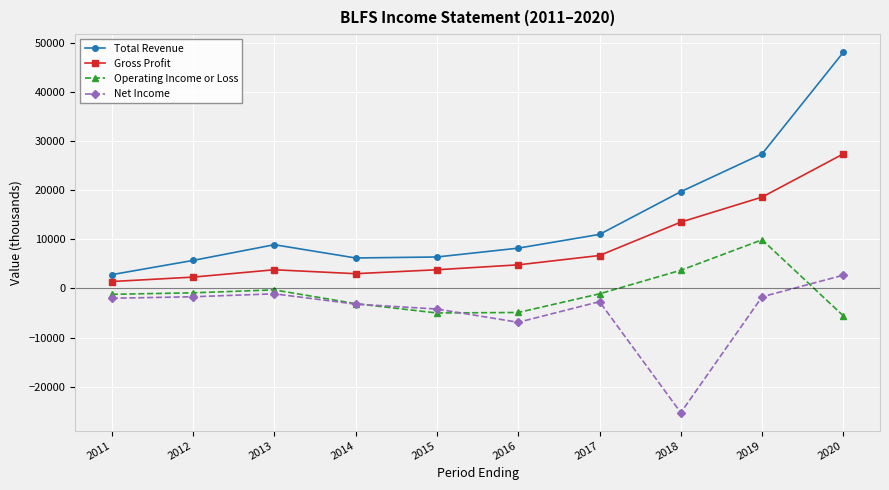

How many lines are shown in the chart?

4